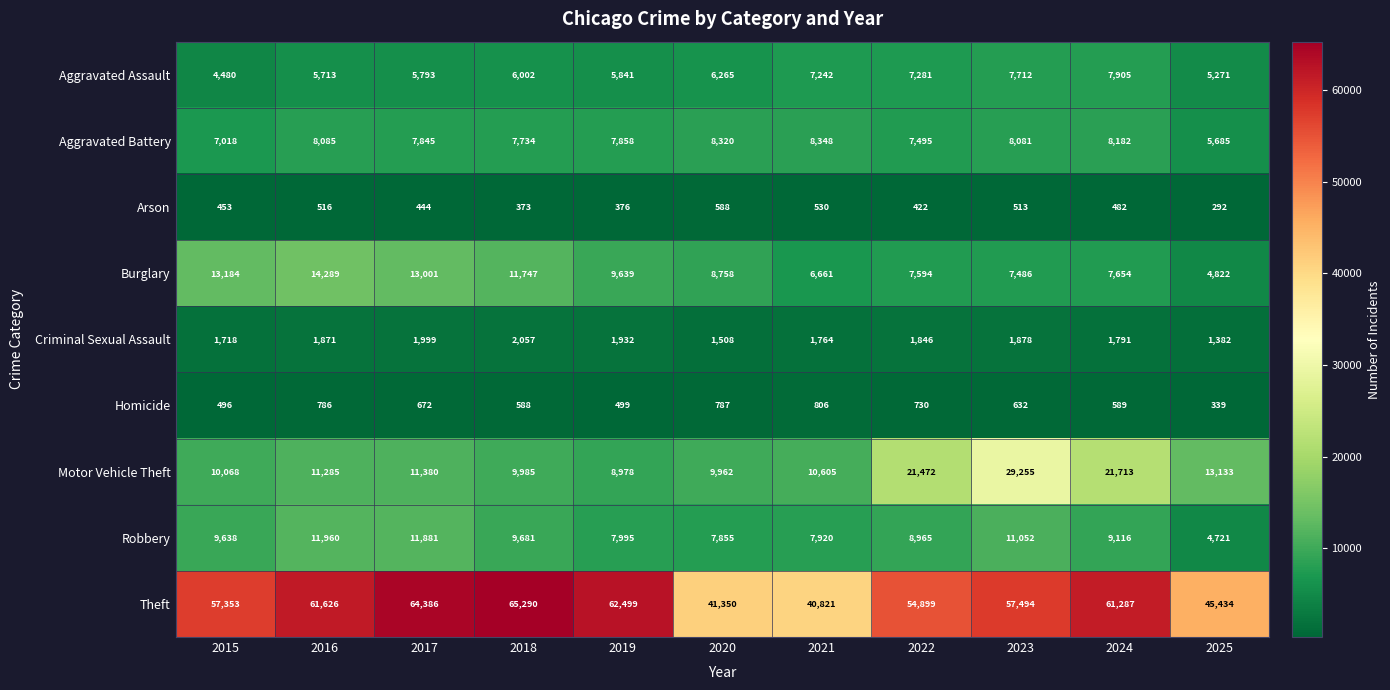

Is it true that Aggravated Battery equals 7858 at 2019?

True